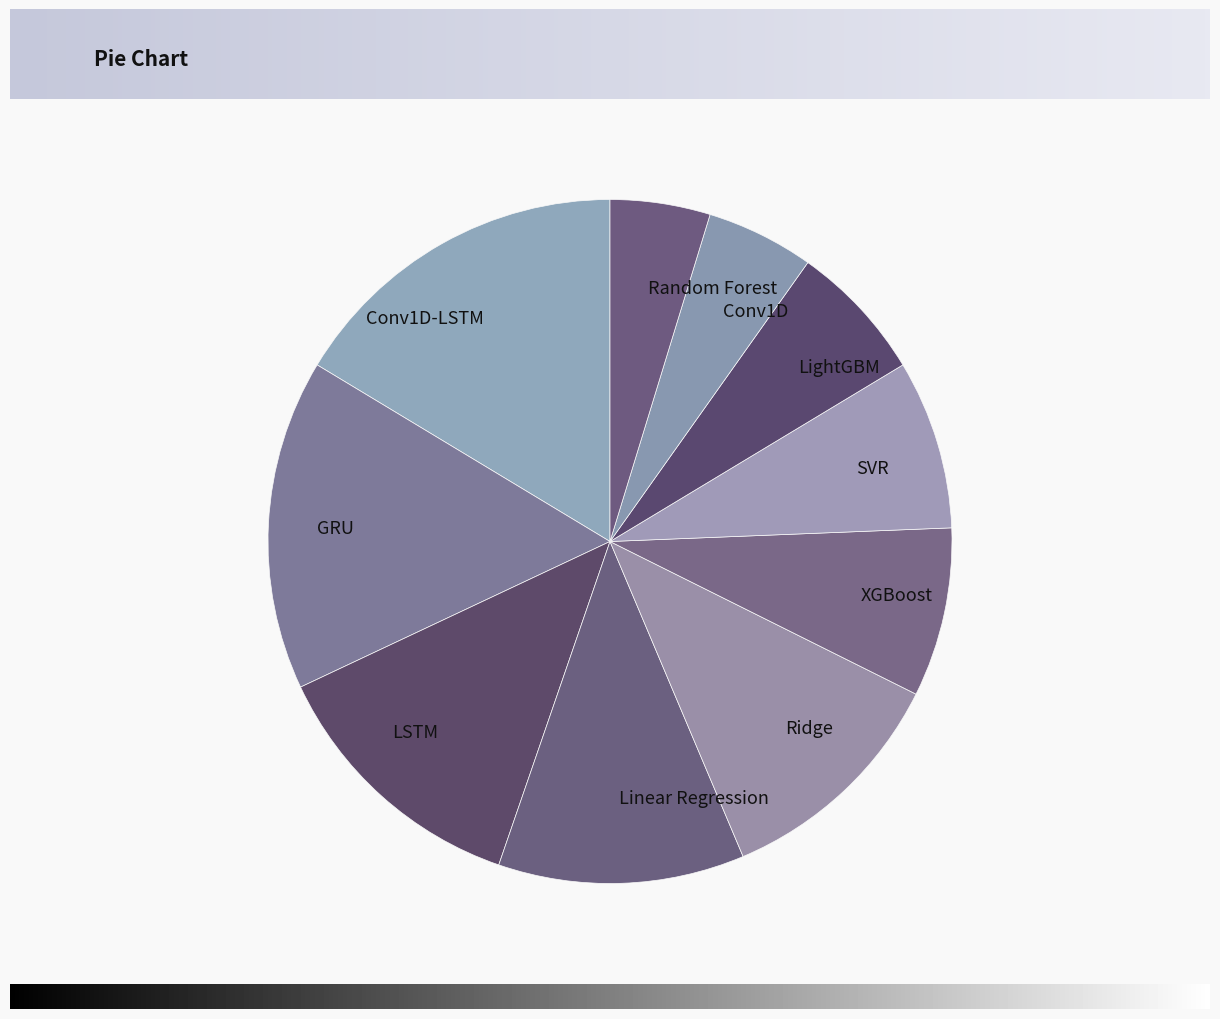

Is there a majority slice in this chart?

No